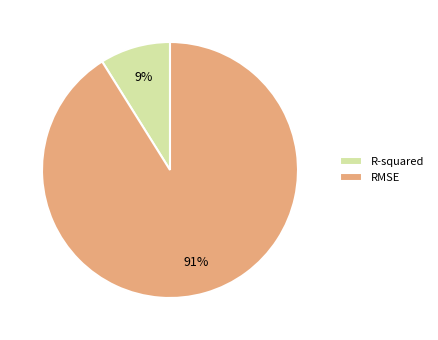

How many slices are in this pie chart?

2